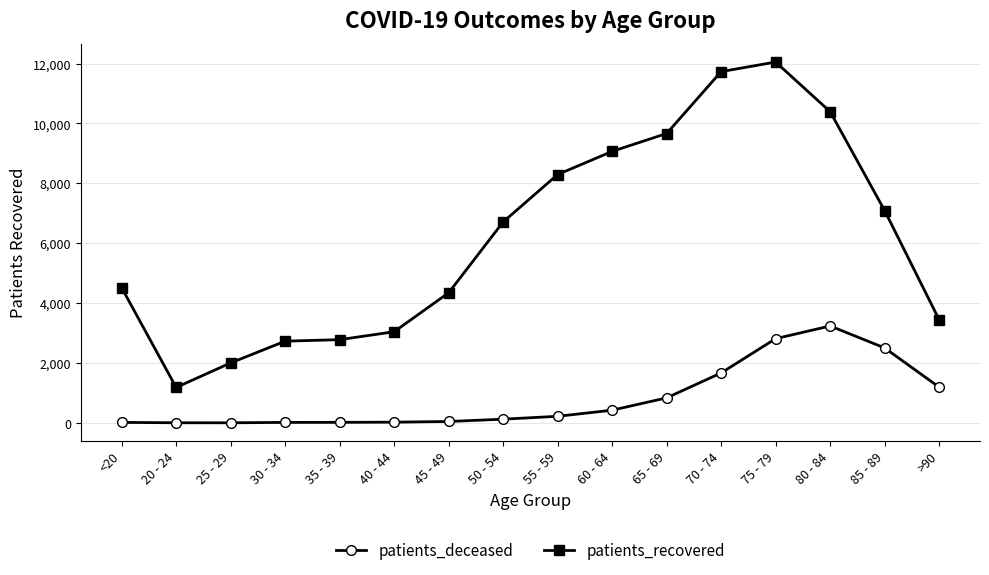

Is the value of patients_recovered at 35 - 39 greater than the value of patients_deceased at <20?

Yes